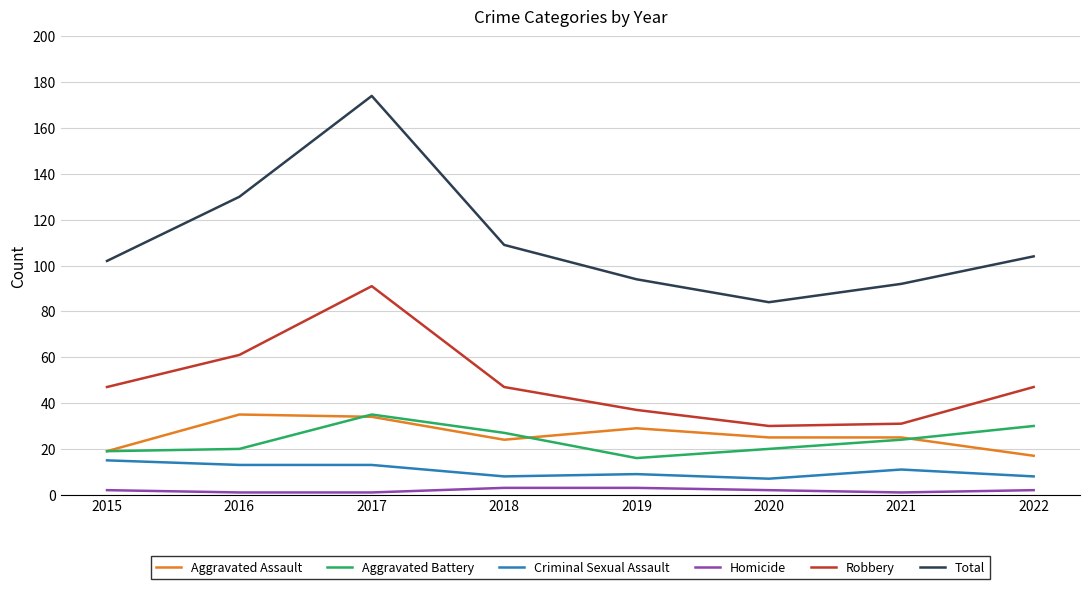

How many values in the Aggravated Battery series are below 24?

4